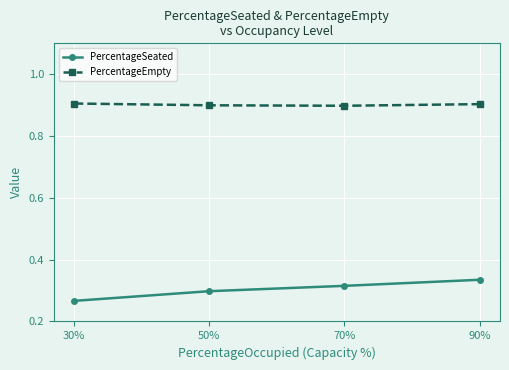

Which series has the widest spread of values?

PercentageSeated